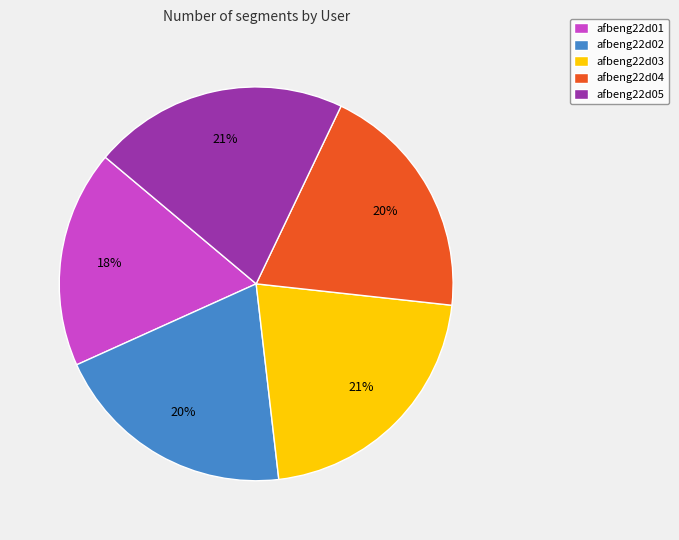

Between afbeng22d05 and afbeng22d02, which is larger?

afbeng22d05